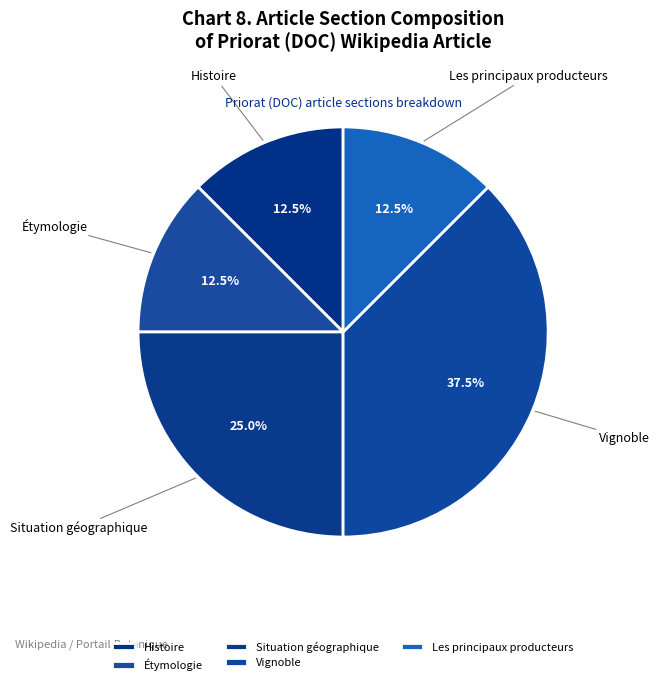

How many slices are in this pie chart?

5